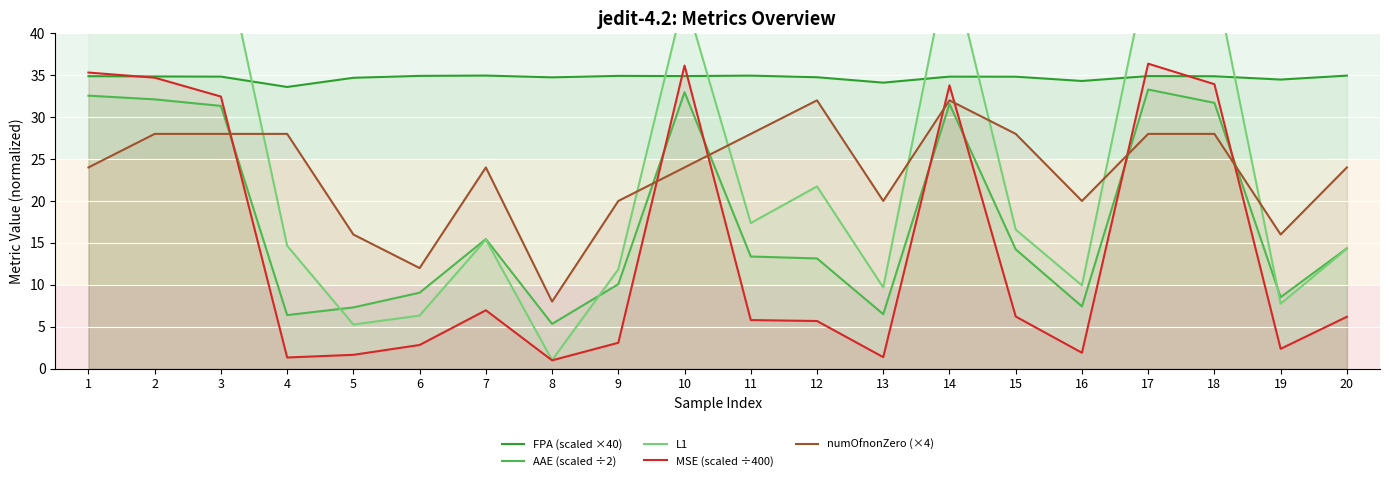

What is the sum of the FPA (scaled ×40) values at 1 and 17?

69.8